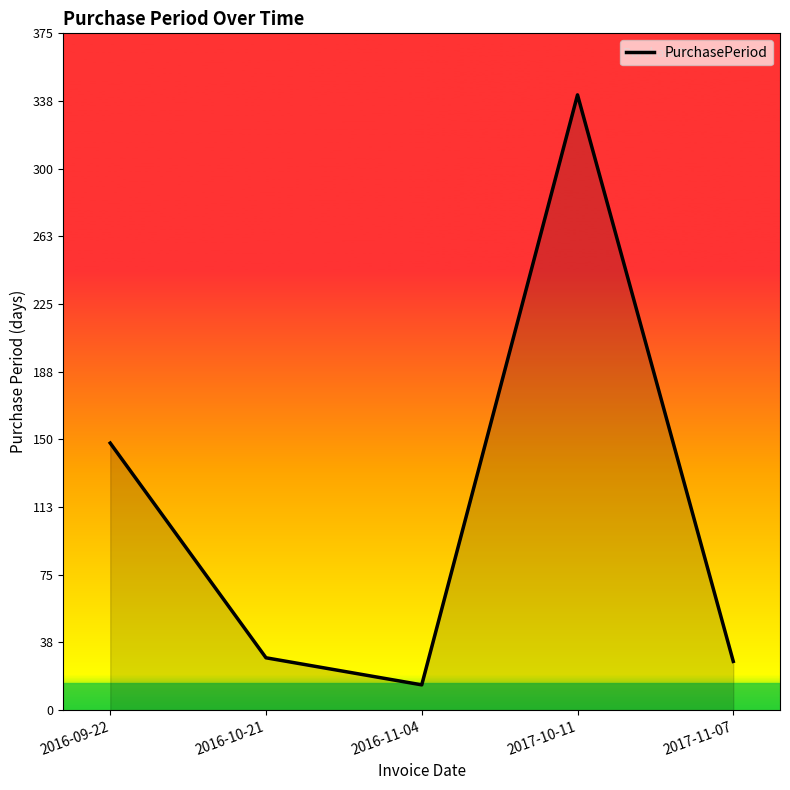

How many data points does each series have?

5